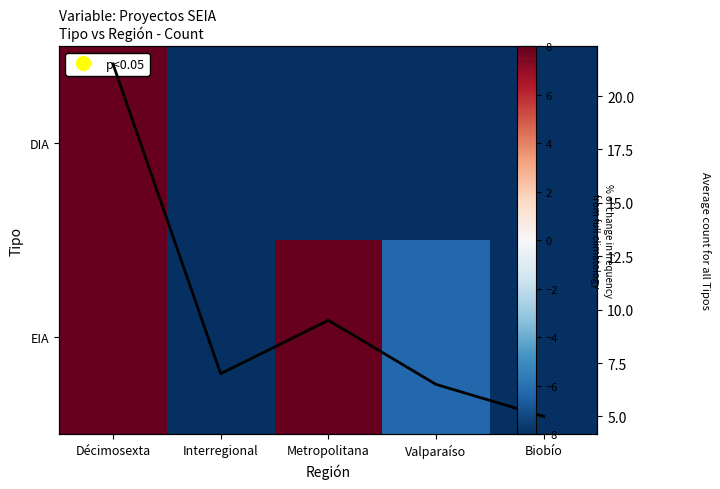

How many distinct data groups are displayed?

3